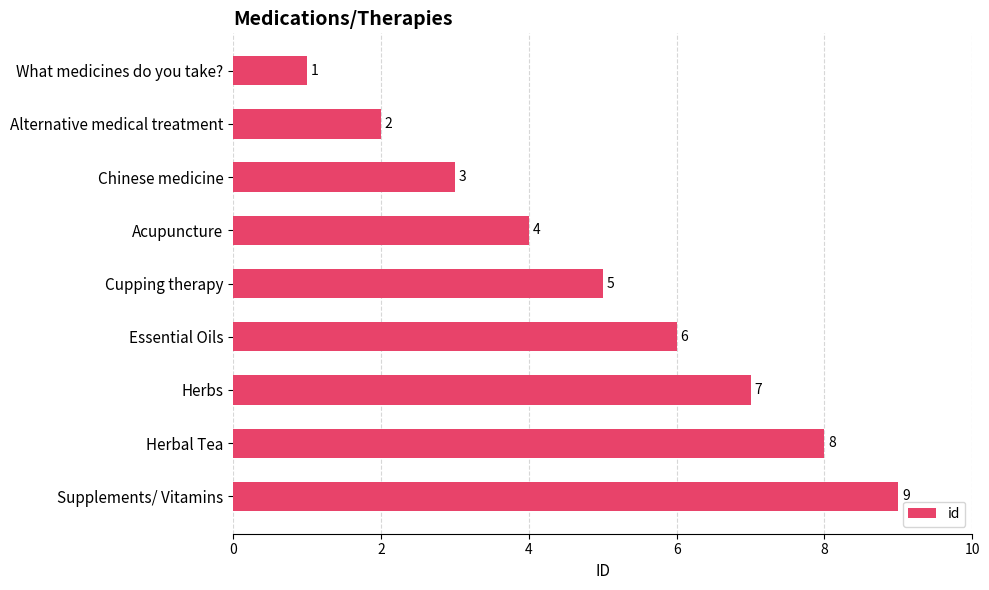

What is the label of the 8th bar from the top?

Herbal Tea